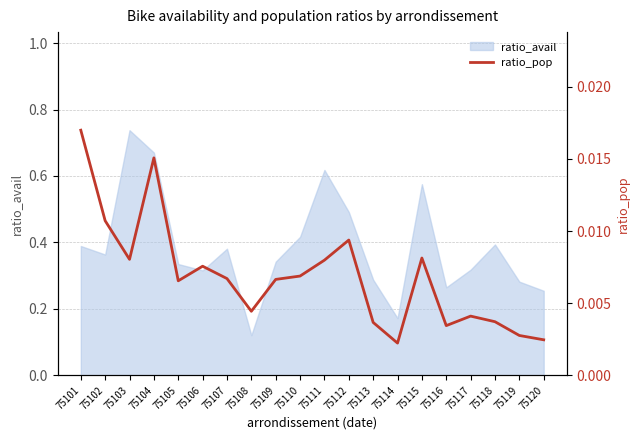

Is it true that ratio_avail equals 0.5 at 75112?

True